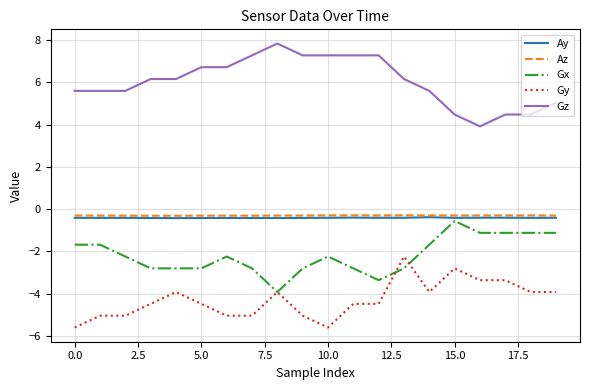

Which series has the largest total across all categories?

Gz